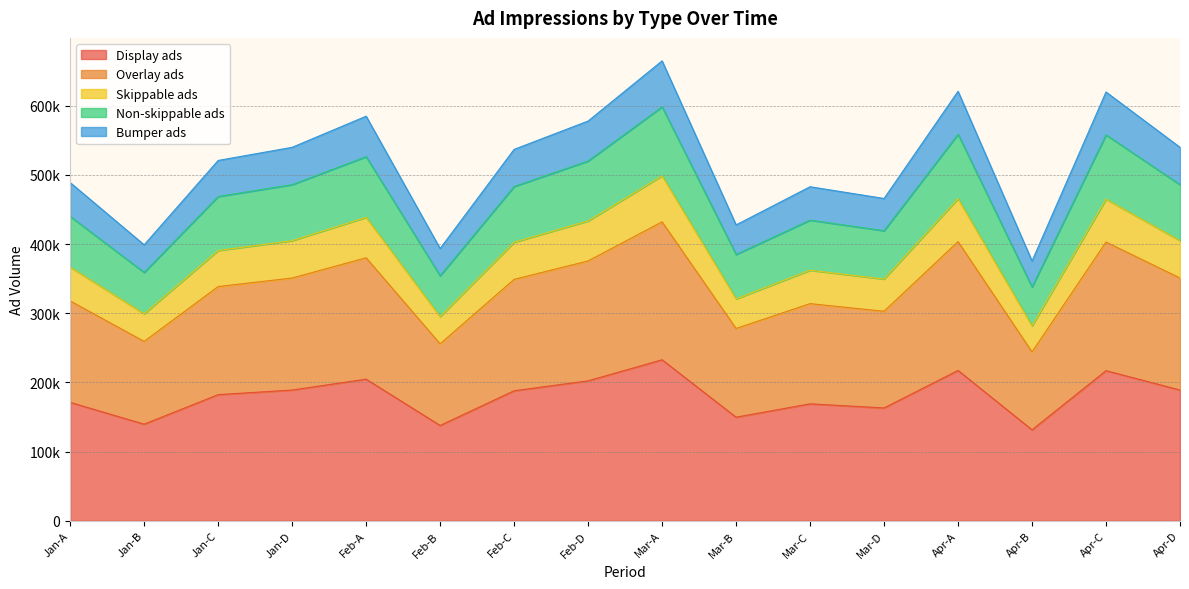

True or false: Bumper ads and Non-skippable ads cross at least once.

False